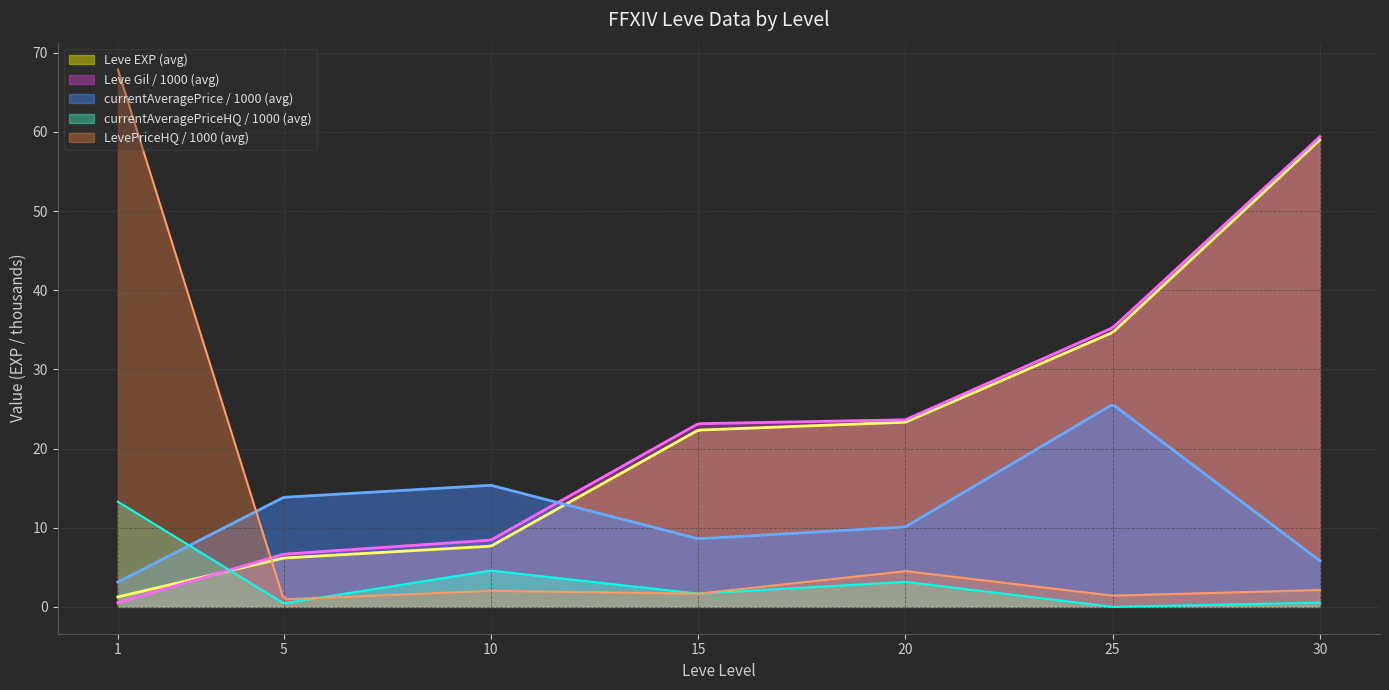

What are all the series names shown in the legend?

Leve EXP (avg), Leve Gil / 1000 (avg), currentAveragePrice / 1000 (avg), currentAveragePriceHQ / 1000 (avg), LevePriceHQ / 1000 (avg)